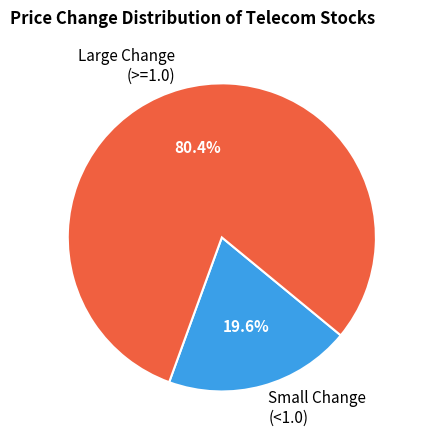

Is there any slice that represents more than half of the pie?

Yes